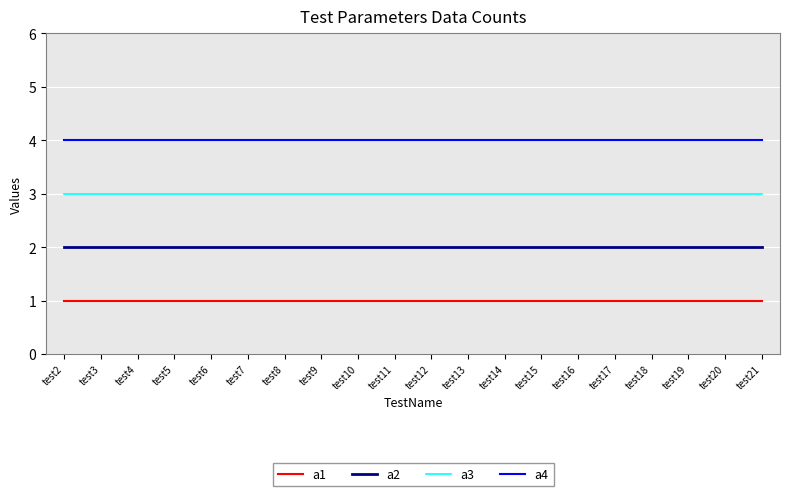

The value of a1 at test19 is 1. True or false?

True